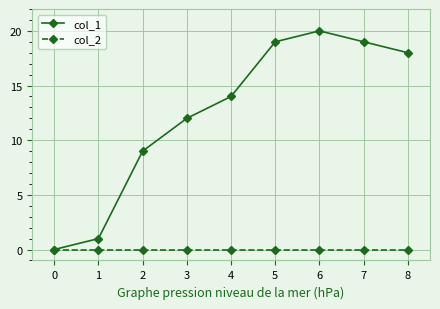

What are all the series names shown in the legend?

col_1, col_2